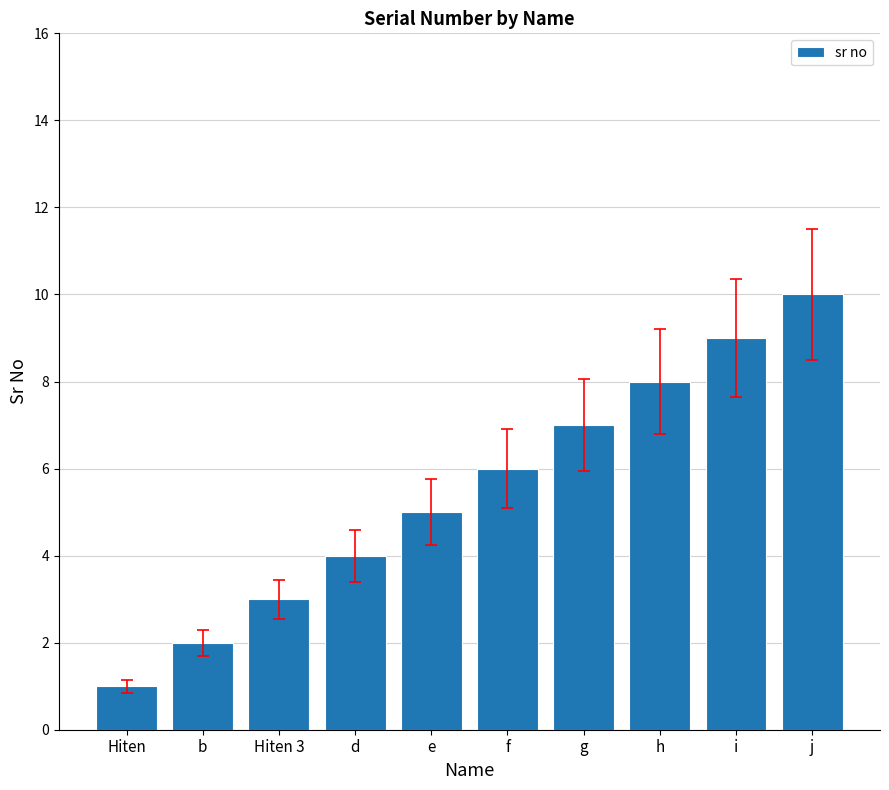

What is the change in value from Hiten to b?

+1